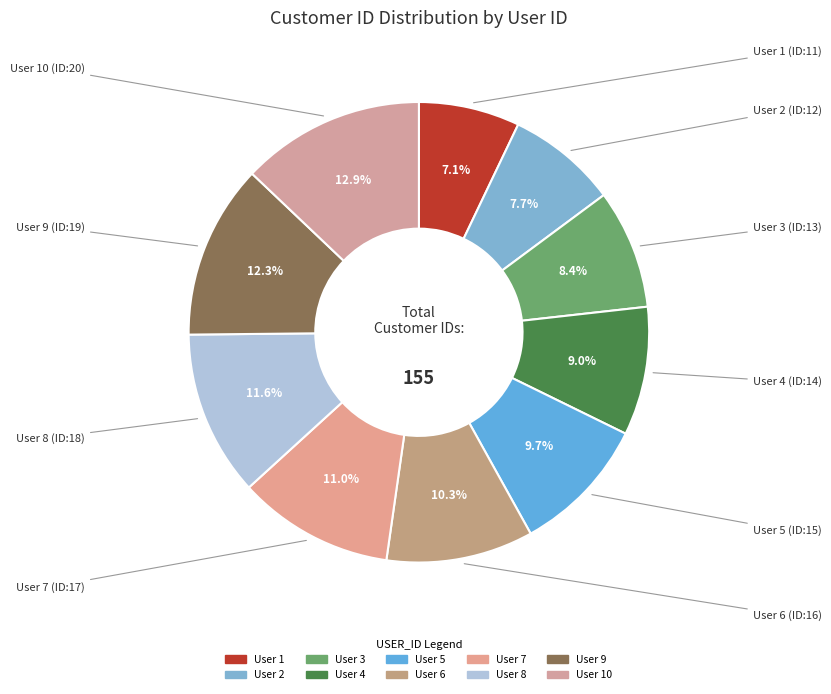

Is there any slice that represents more than half of the pie?

No